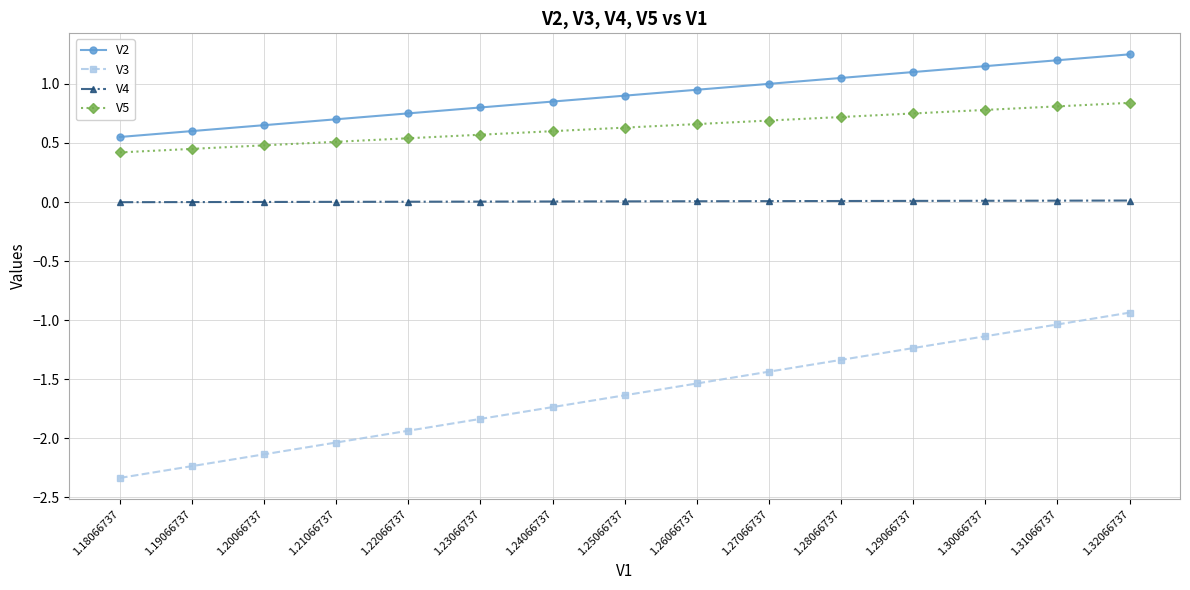

List the series in order of their peak value, lowest first.

V3, V4, V5, V2